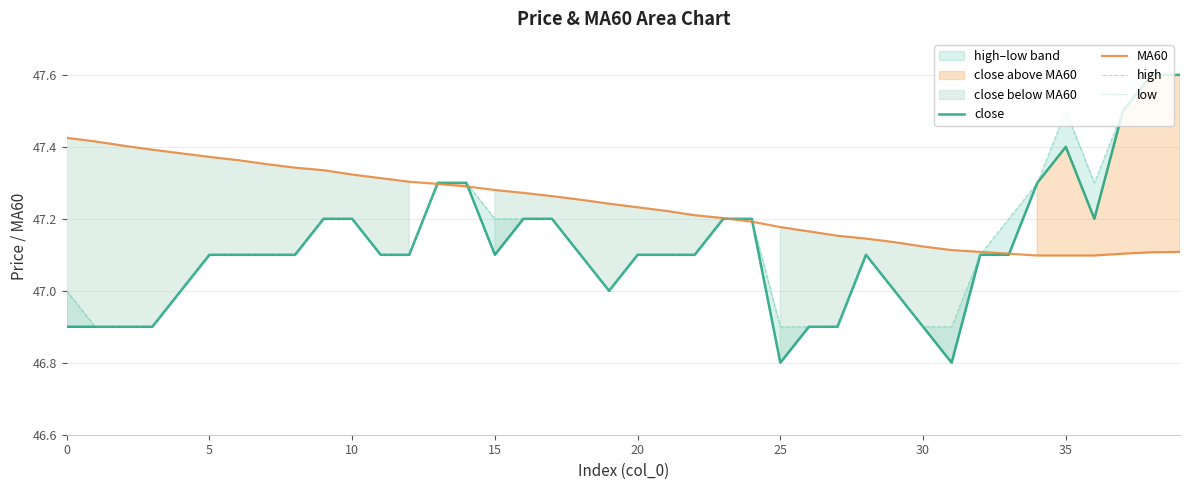

Is it true that low equals 47.1 at 22?

True